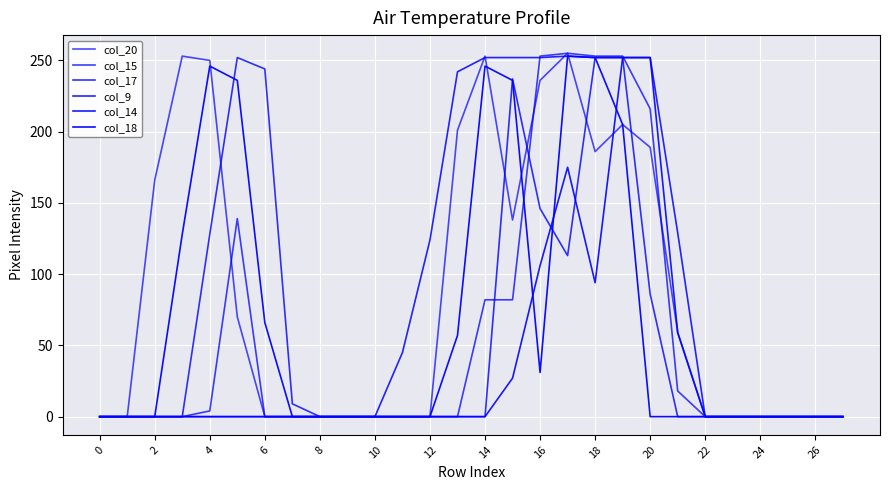

Does the chart display data point markers on the line(s)?

No